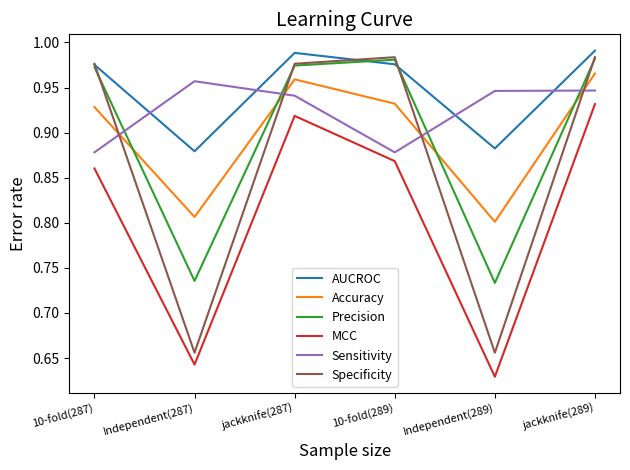

True or false: Specificity has a value of 1.3 at 10-fold(287).

False